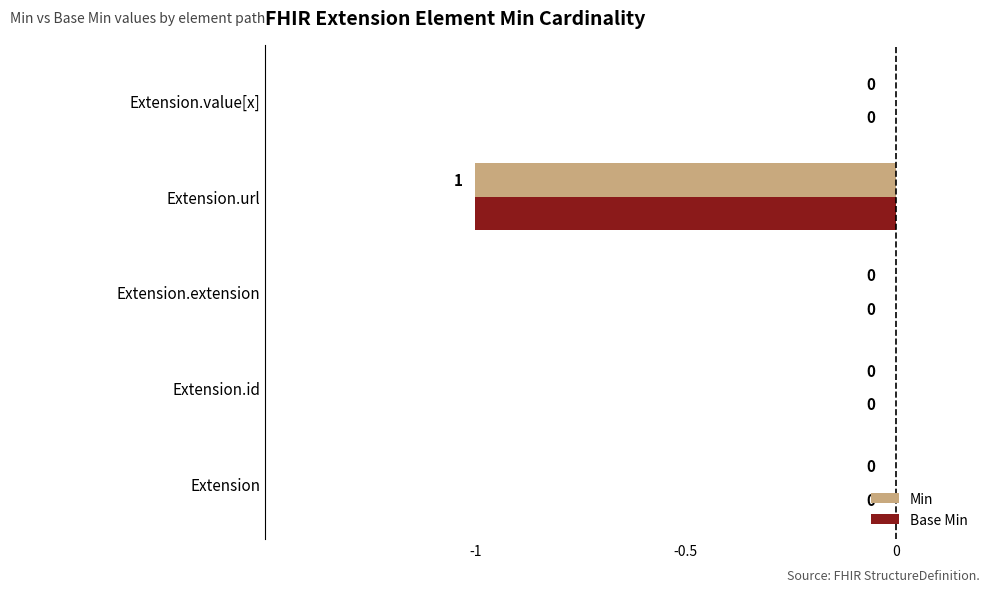

How many Min values are between 0 and 1?

4